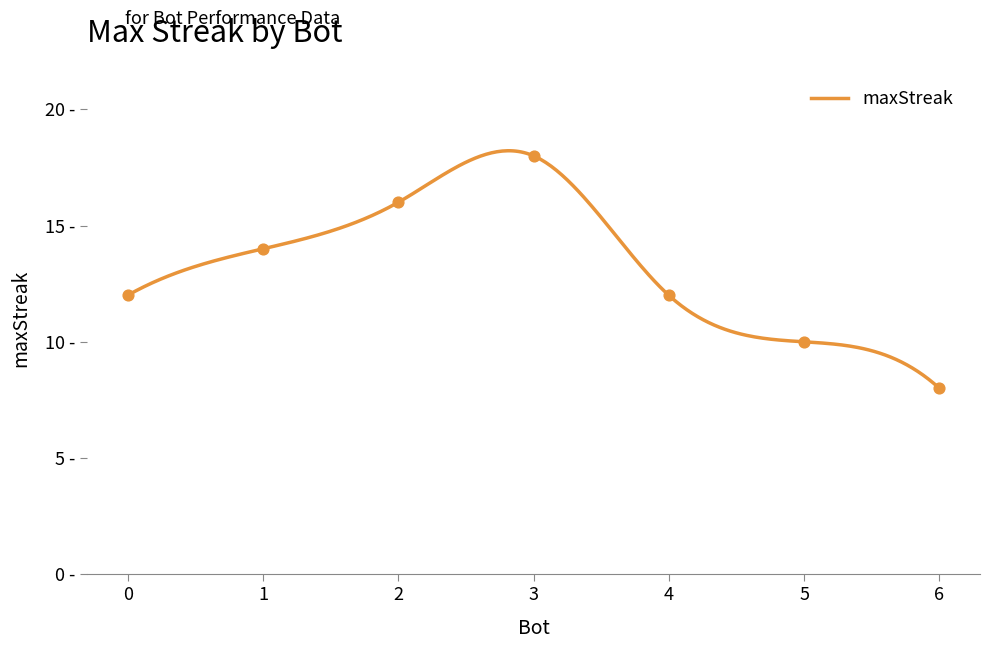

What is the change in value from 2 to 6?

-8